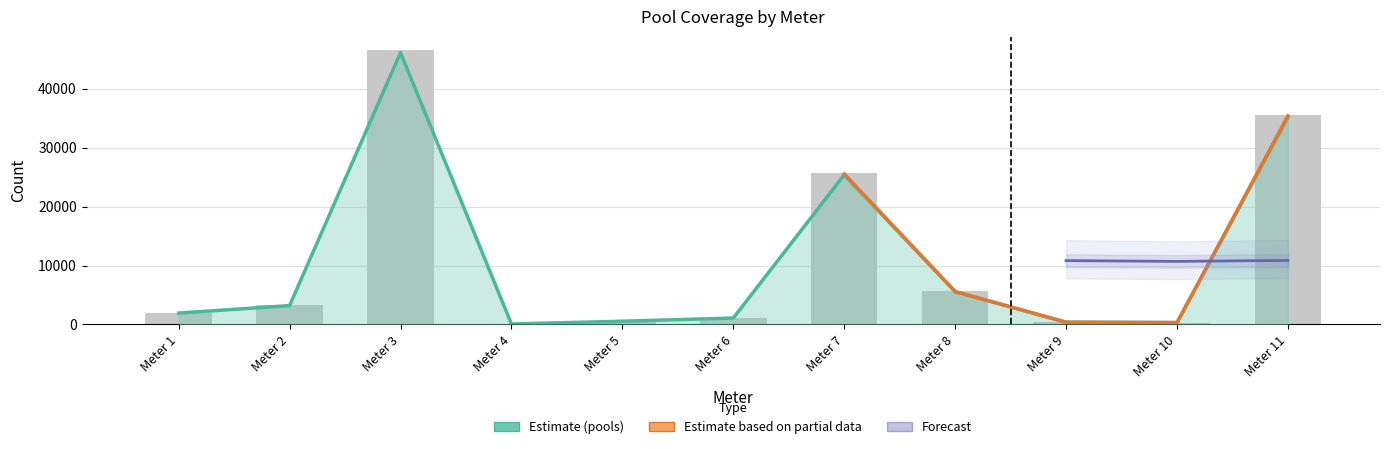

What is the sum of all pools values?

119781